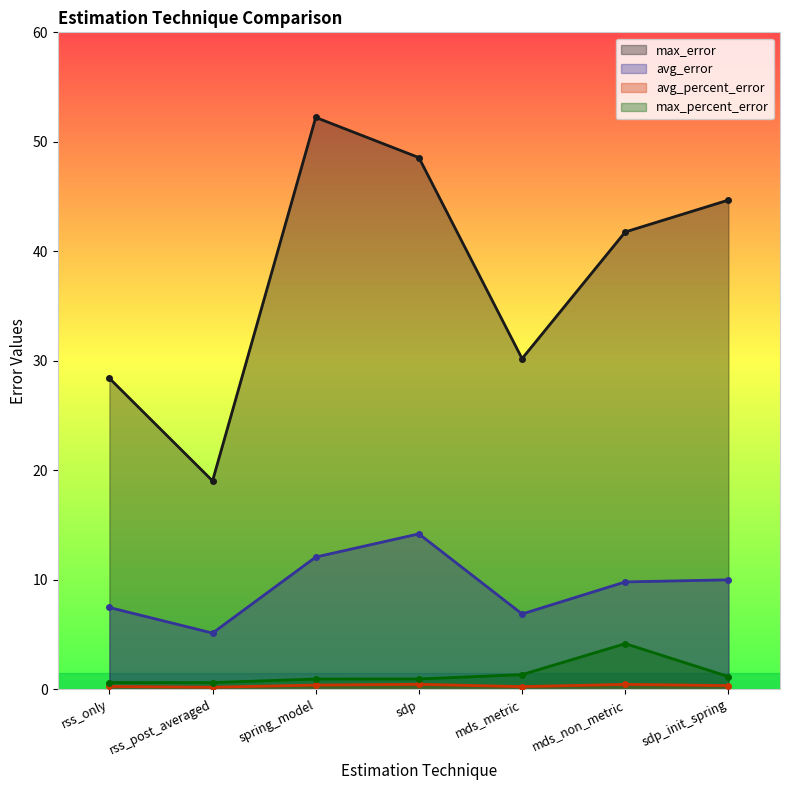

Rank the categories by max_percent_error value from lowest to highest.

rss_only, rss_post_averaged, spring_model, sdp, sdp_init_spring, mds_metric, mds_non_metric